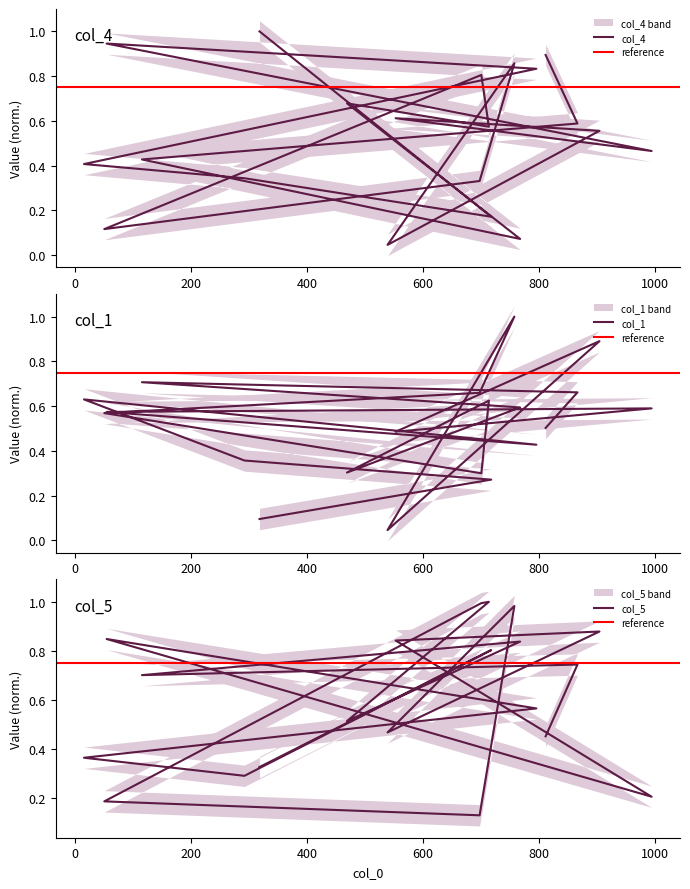

Which category has the highest value in the col_1 series?

758